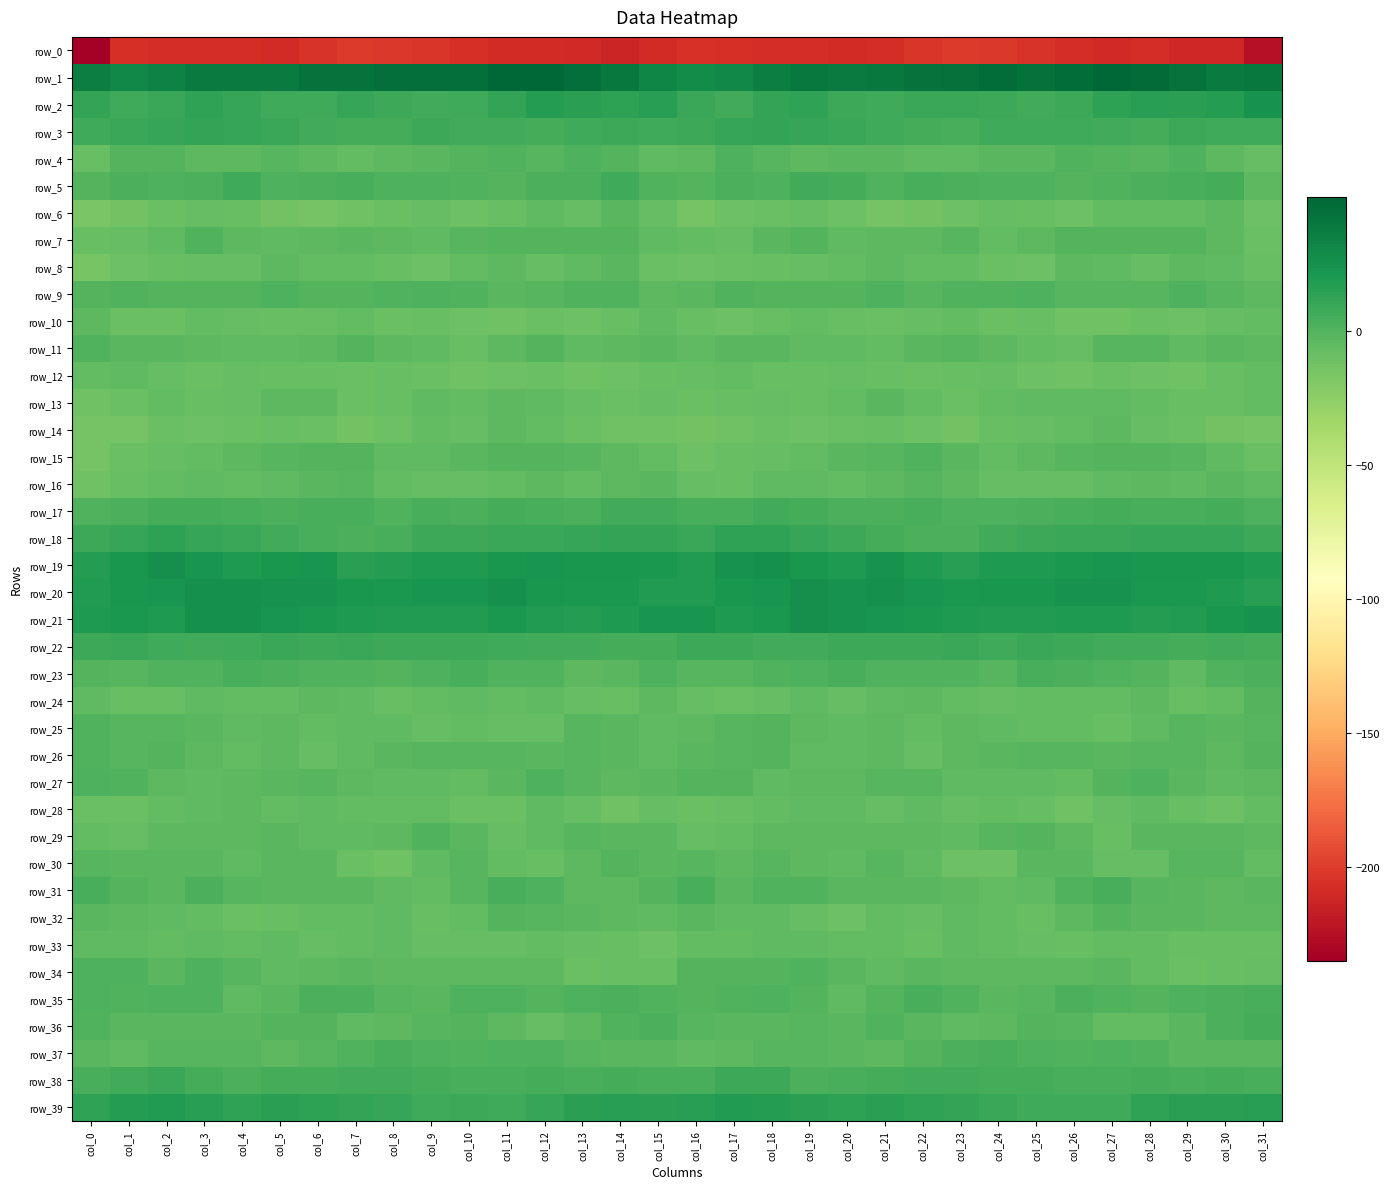

What is the difference between the row_19 values at col_24 and col_20?

0.6